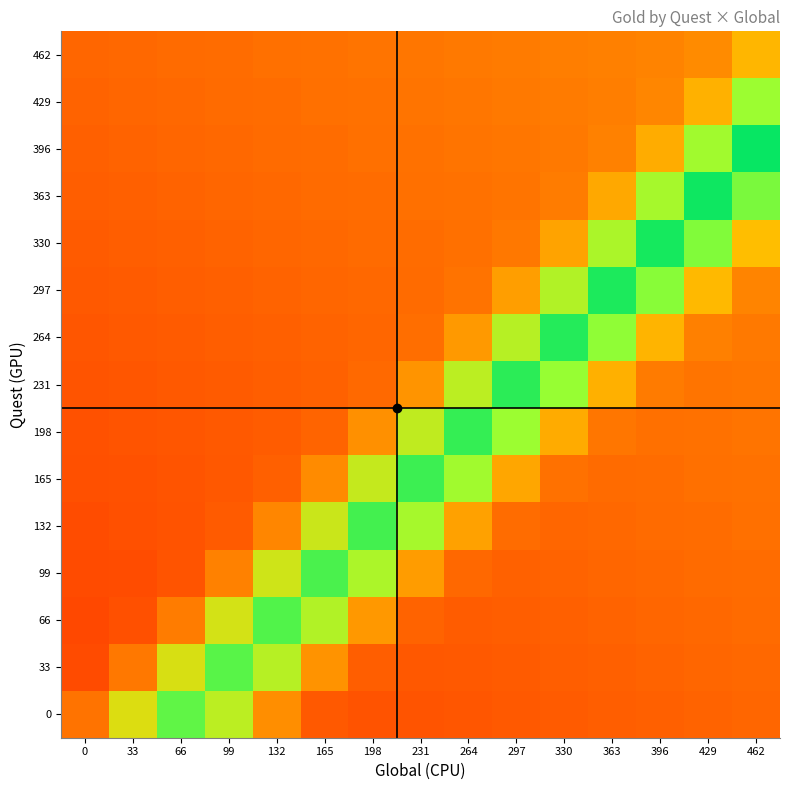

What is the smallest value displayed?

-192.4